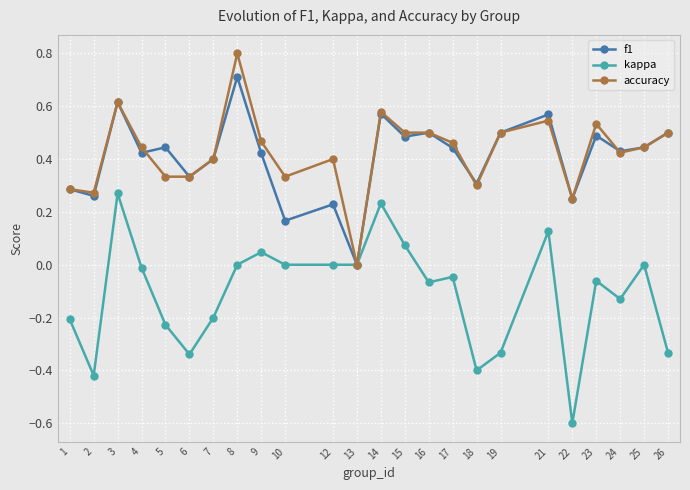

Which series has the largest total across all categories?

accuracy